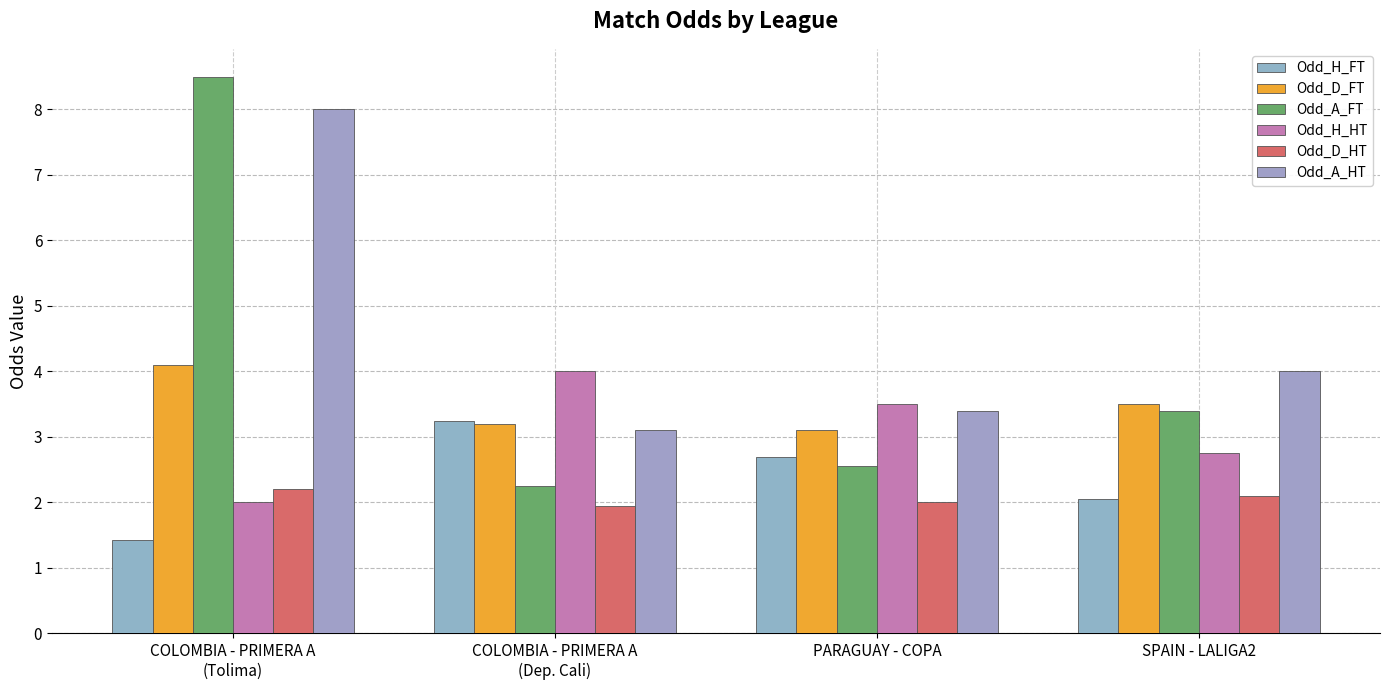

What are all the series names shown in the legend?

Odd_H_FT, Odd_D_FT, Odd_A_FT, Odd_H_HT, Odd_D_HT, Odd_A_HT